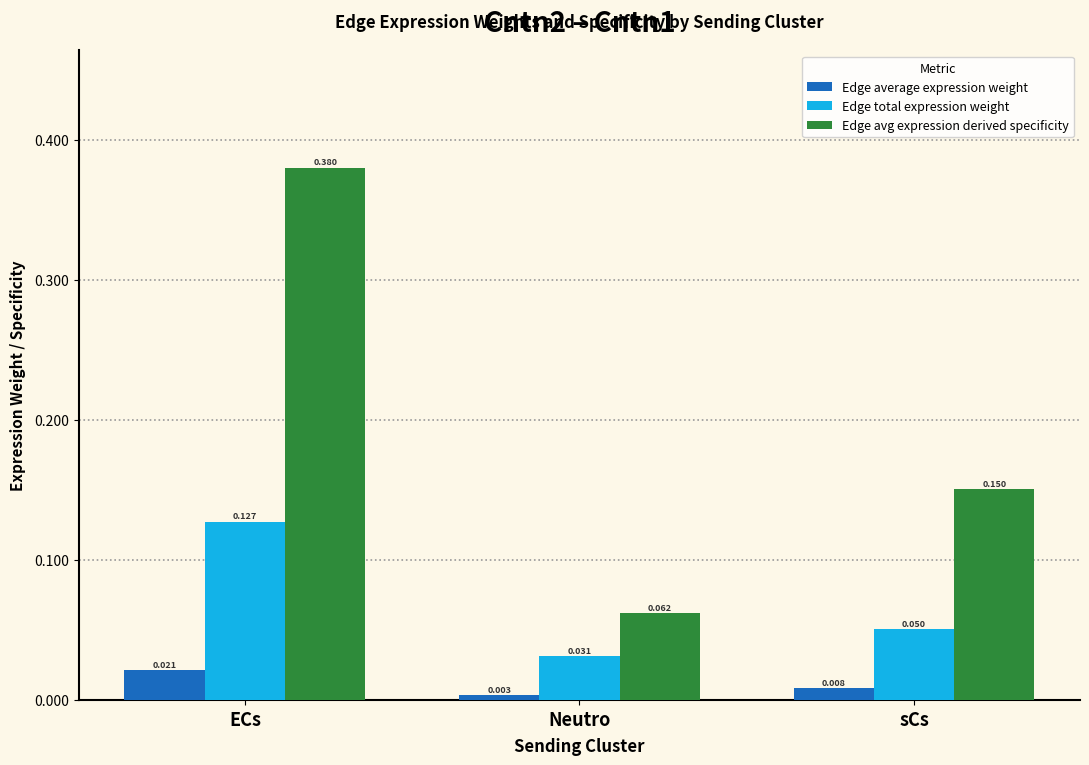

Which series has the largest range (max minus min)?

Edge avg expression derived specificity